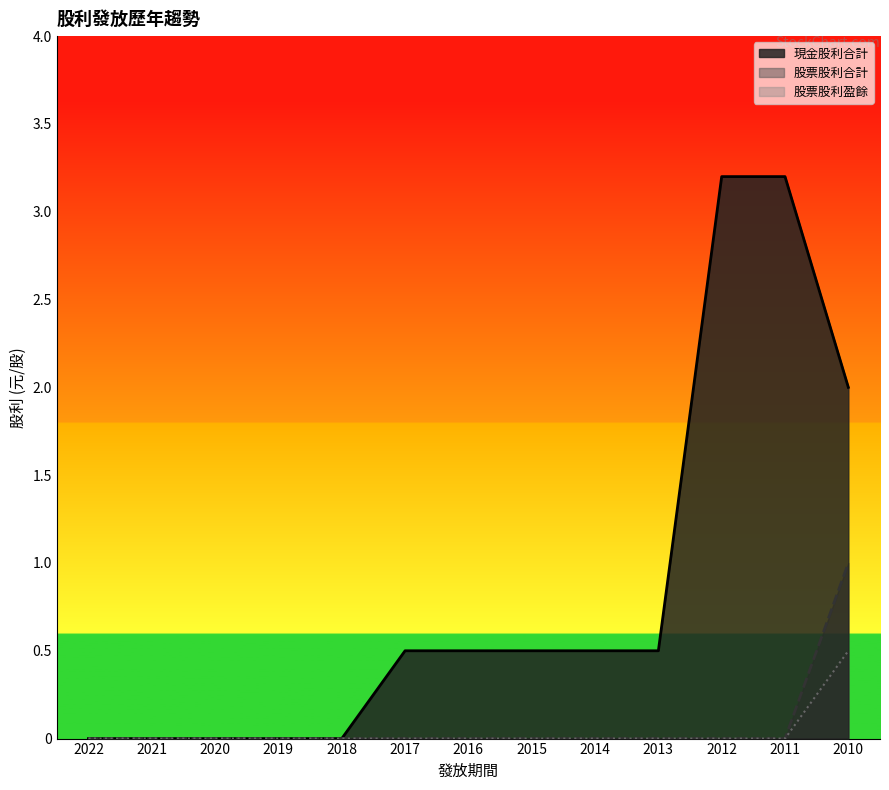

What is the average value of the 現金股利合計 series?

0.8